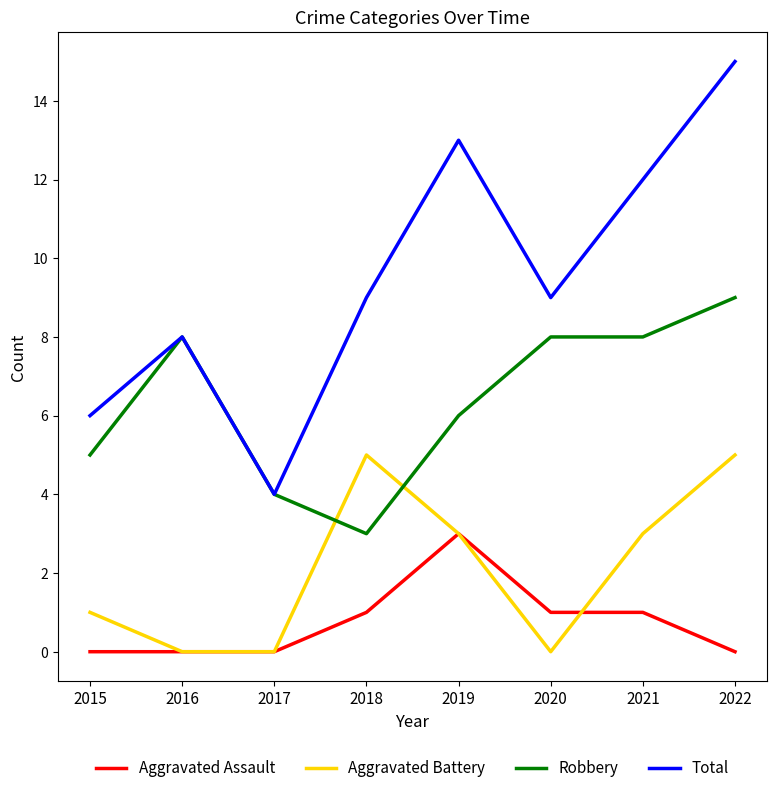

Reading left to right, what are all the values shown in this chart?

Aggravated Assault: 2015=0	2016=0	2017=0	2018=1	2019=3	2020=1	2021=1	2022=0
Aggravated Battery: 2015=1	2016=0	2017=0	2018=5	2019=3	2020=0	2021=3	2022=5
Robbery: 2015=5	2016=8	2017=4	2018=3	2019=6	2020=8	2021=8	2022=9
Total: 2015=6	2016=8	2017=4	2018=9	2019=13	2020=9	2021=12	2022=15